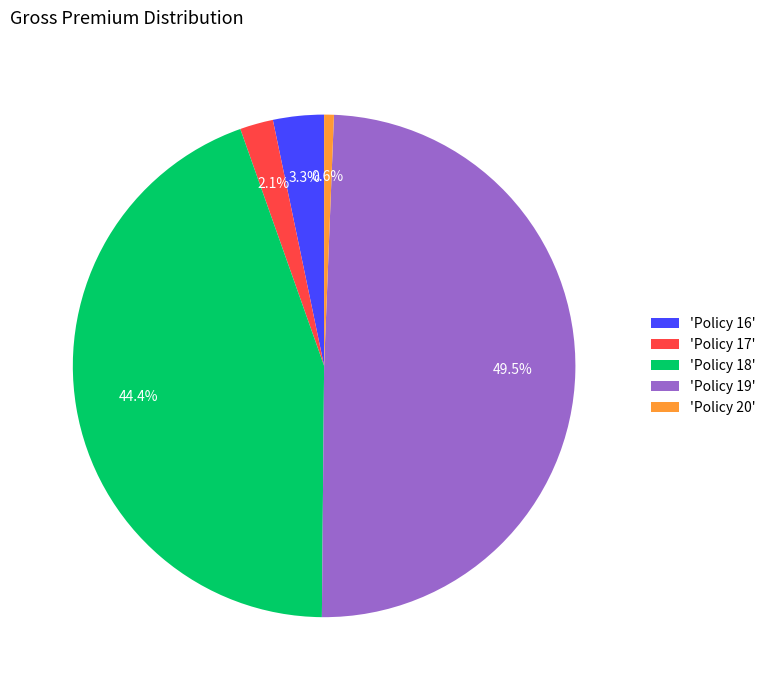

Rank the categories by value from lowest to highest.

'Policy 20', 'Policy 17', 'Policy 16', 'Policy 18', 'Policy 19'